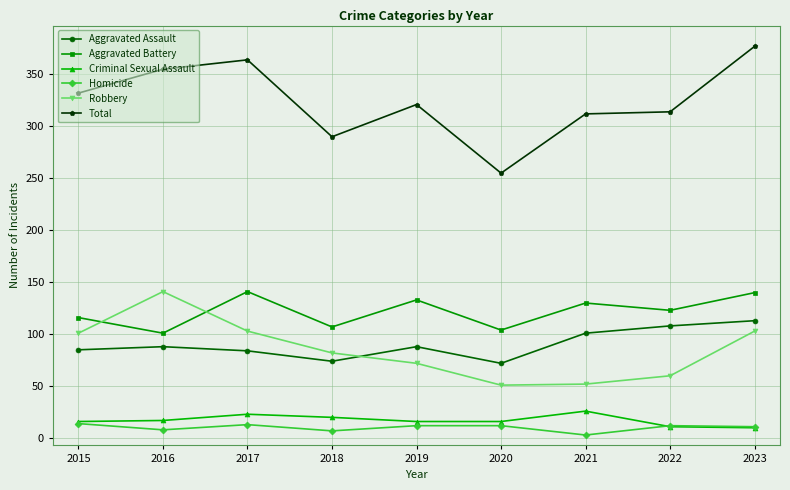

At which category does Robbery reach its first local peak?

2016